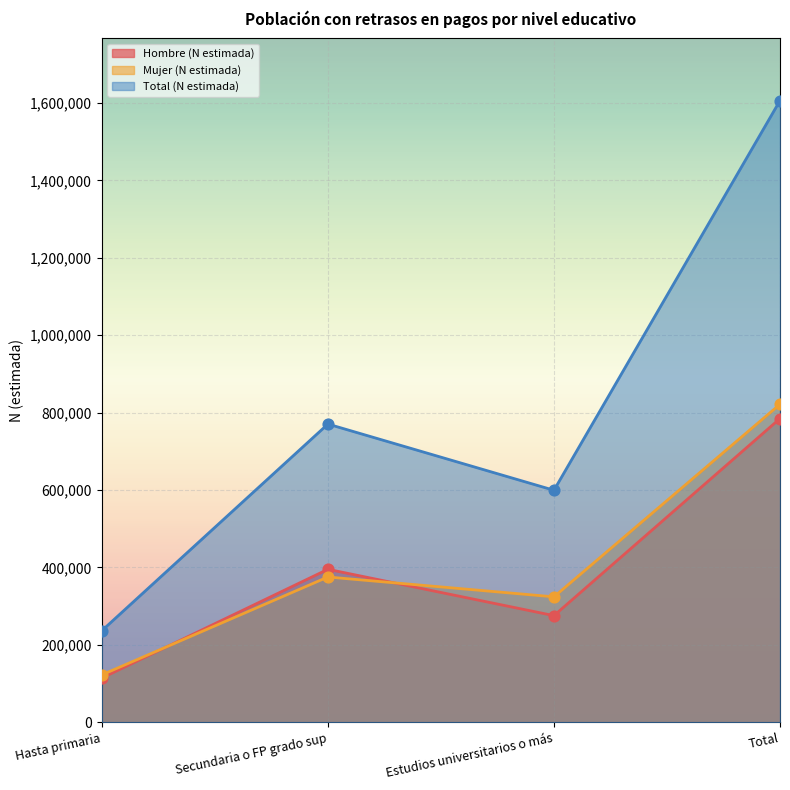

At how many categories does at least one series exceed 1172859?

1